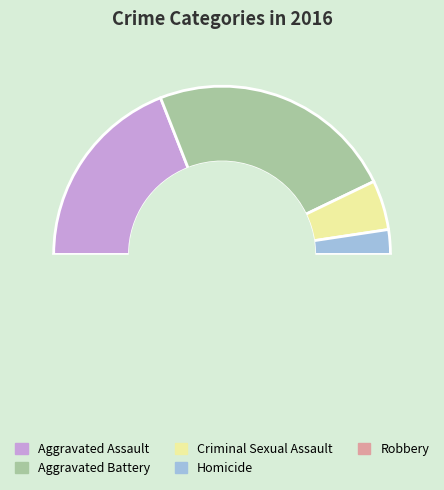

The Aggravated Battery slice represents 24% of the pie. True or false?

True